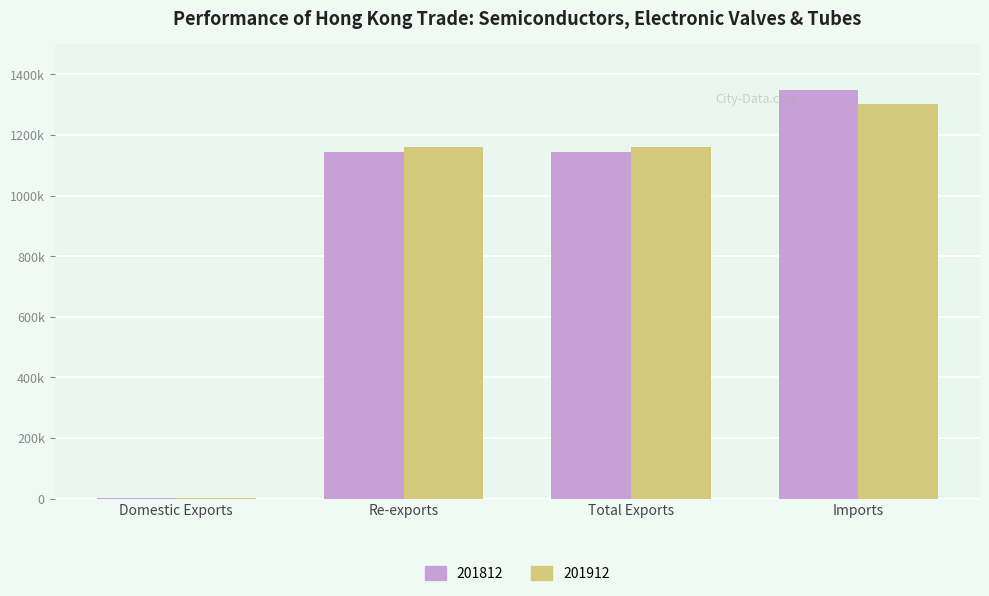

What is the value of the 201912 bar at the 2nd from the left?

1160455.9